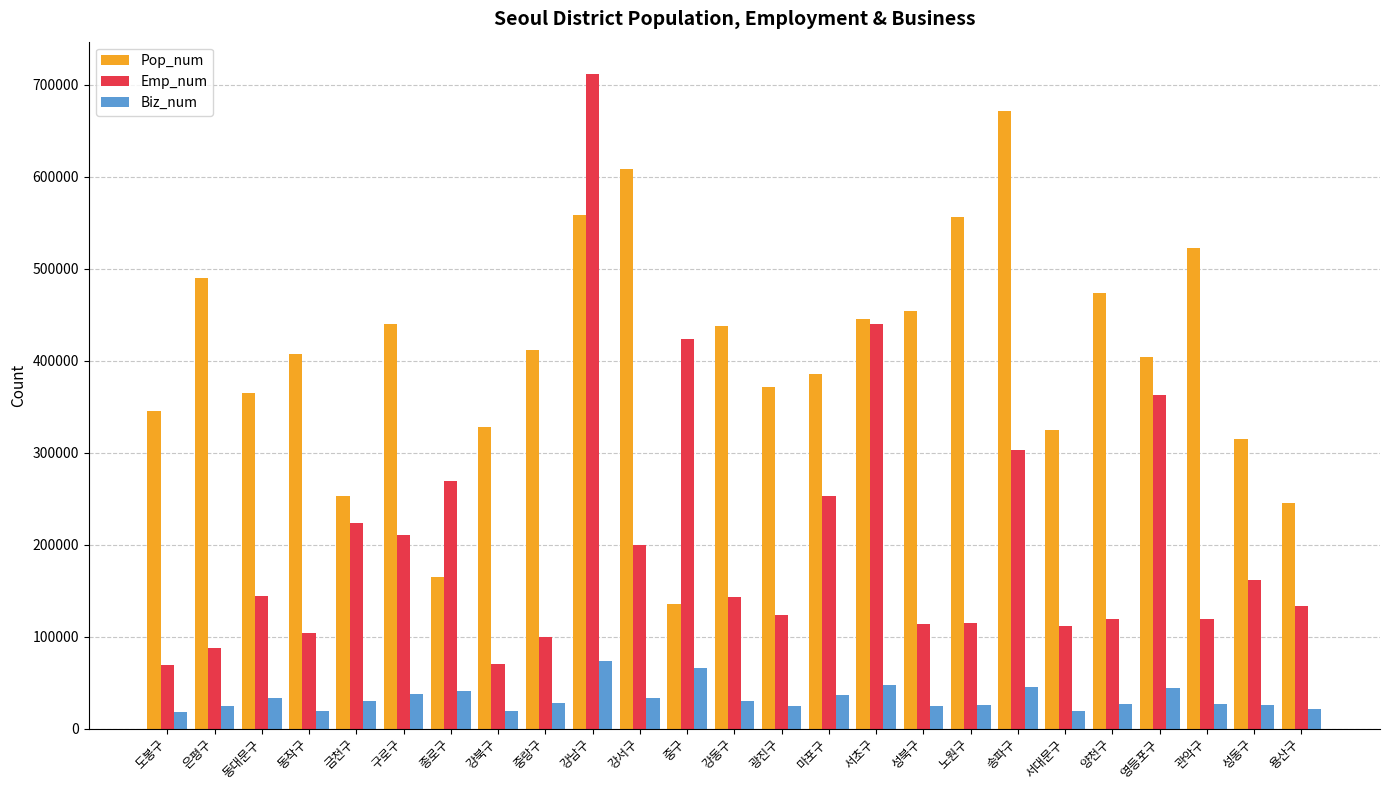

At which label does Pop_num first exceed 406715?

은평구